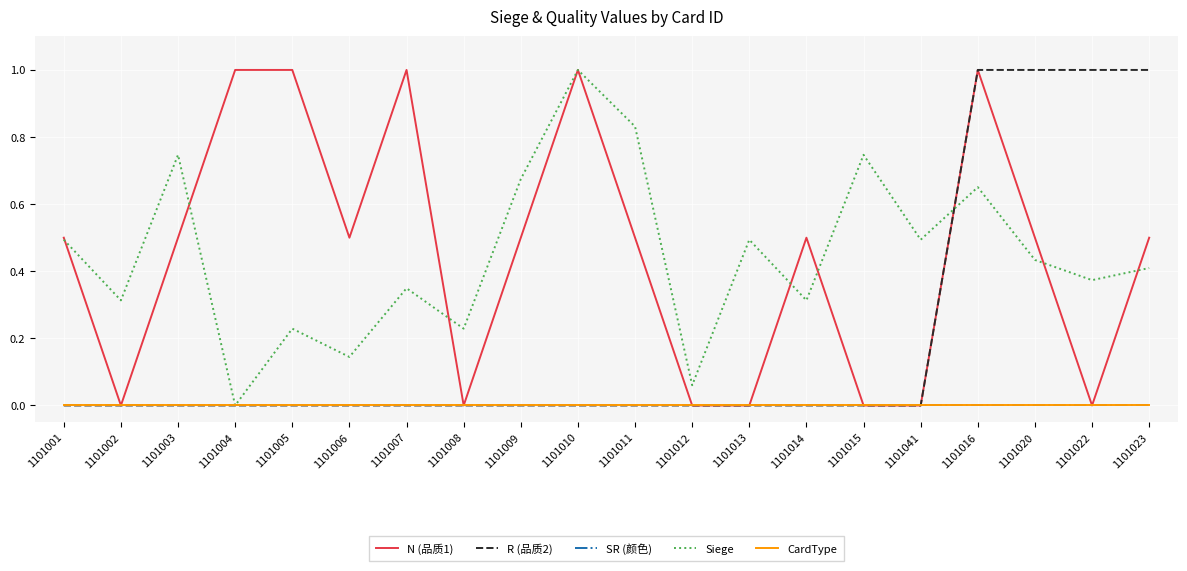

Where is the first local minimum for Siege?

1101002